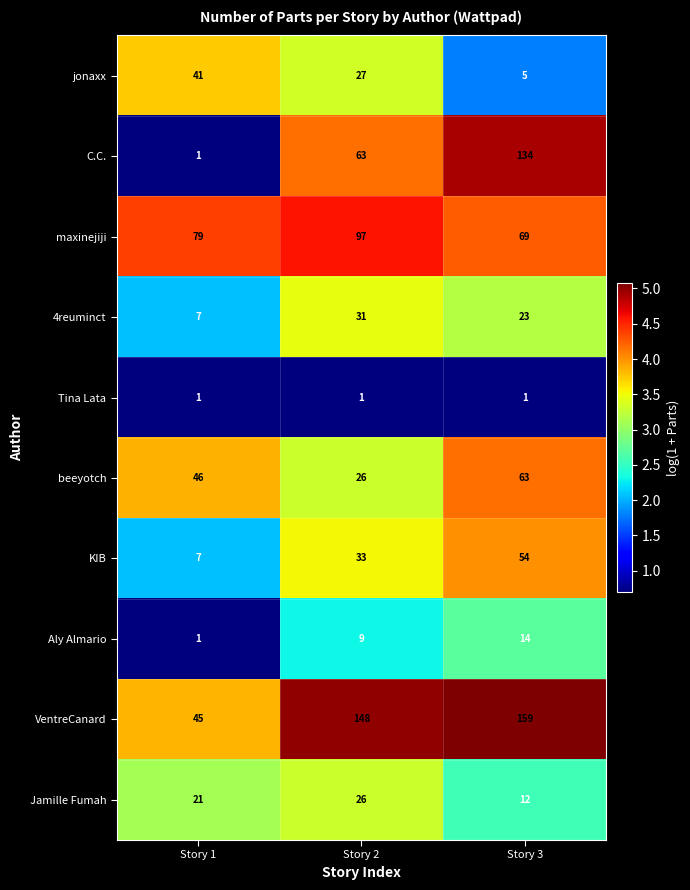

Which series changed the most between Story 2 and Story 3?

C.C.